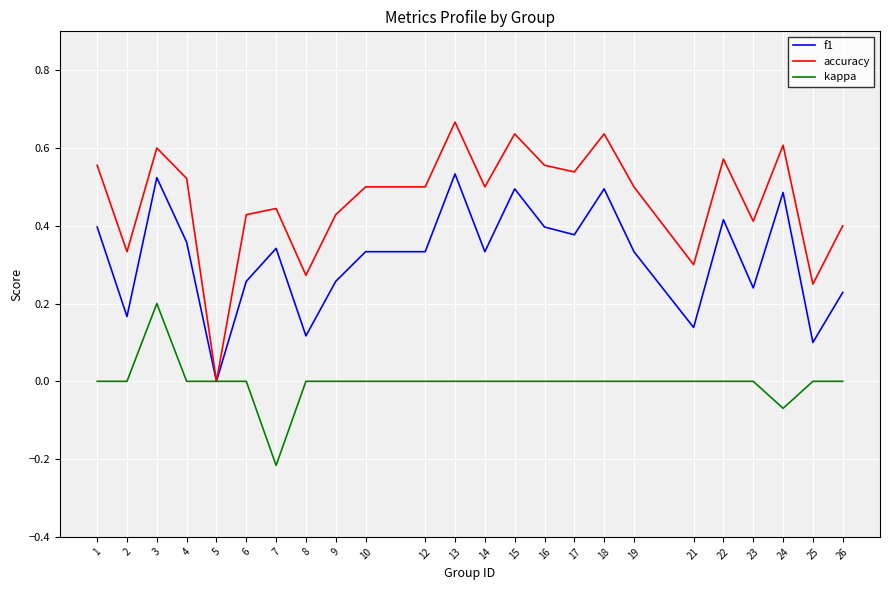

Which label corresponds to the largest value in the chart?

13